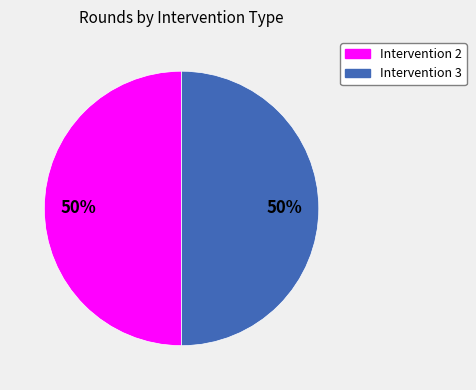

To the nearest percent, what portion does Intervention 3 represent?

50%